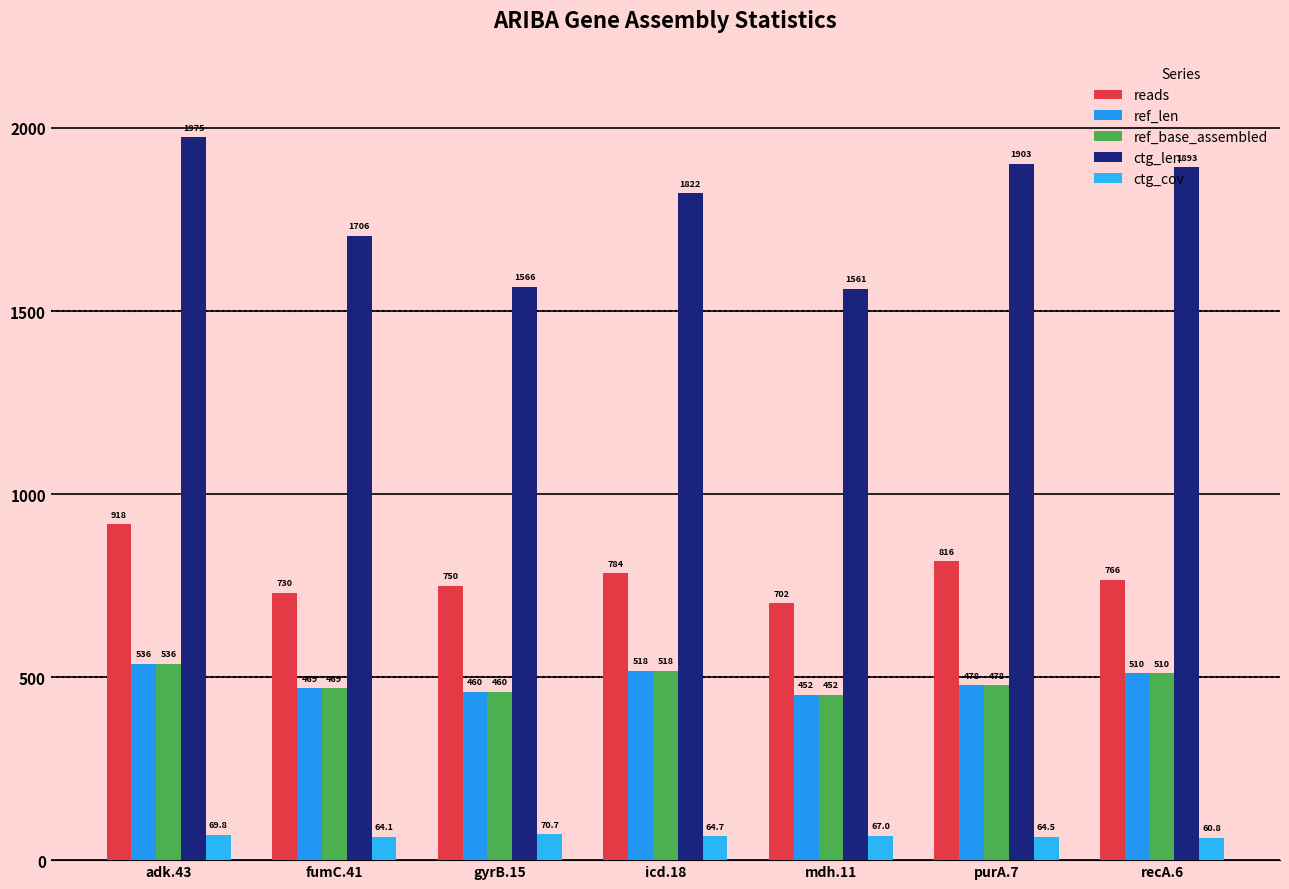

What position from the left is mdh.11?

5